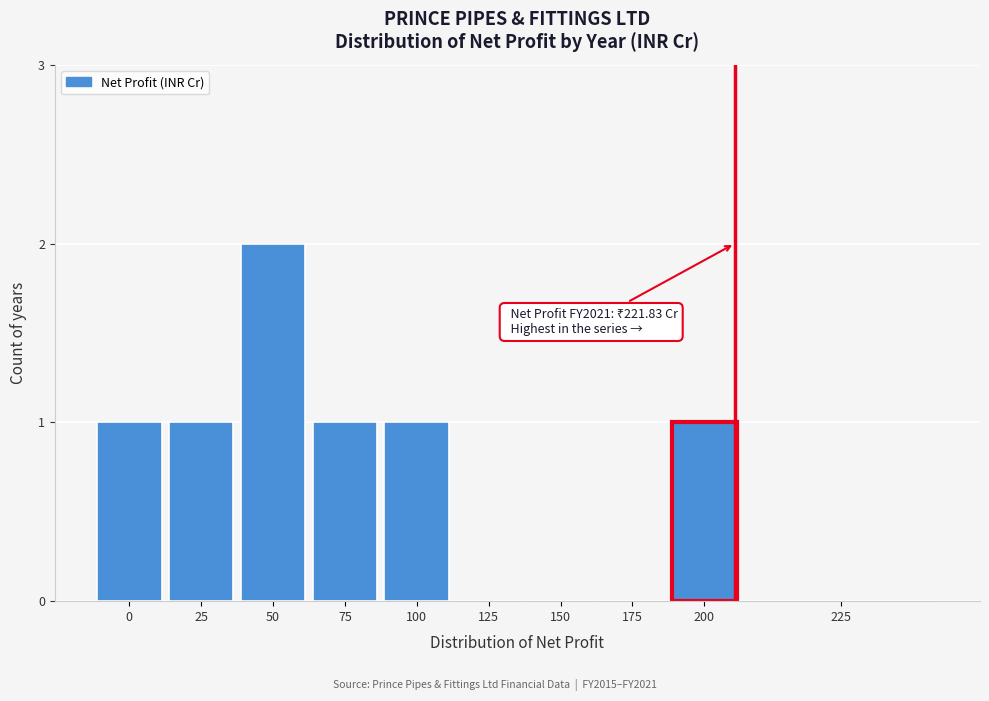

Reading right to left, extract all data points from this chart.

225=0	200=1	175=0	150=0	125=0	100=1	75=1	50=2	25=1	0=1